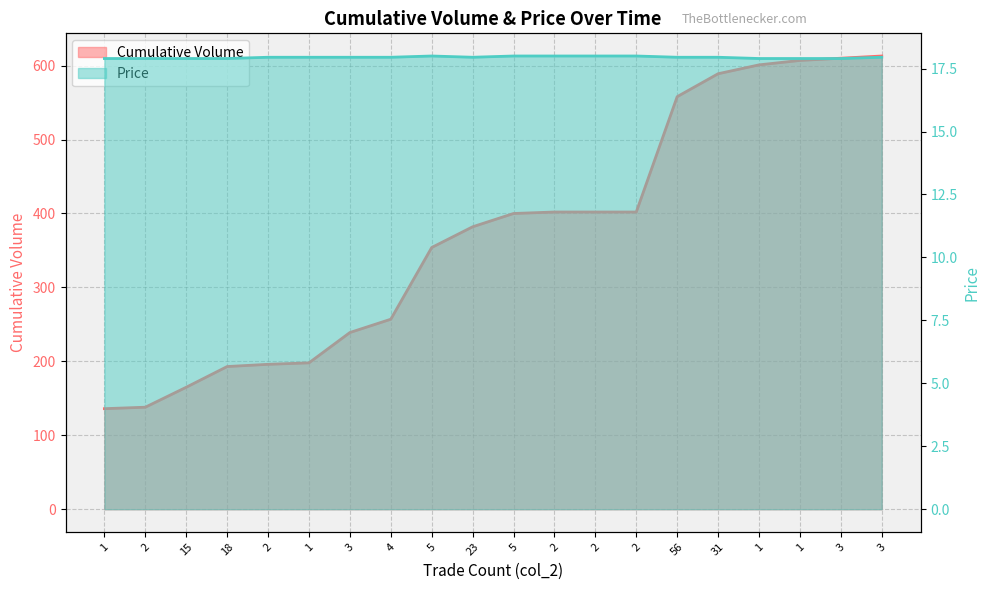

What is the spread (max minus min) of values at 4?

239.1